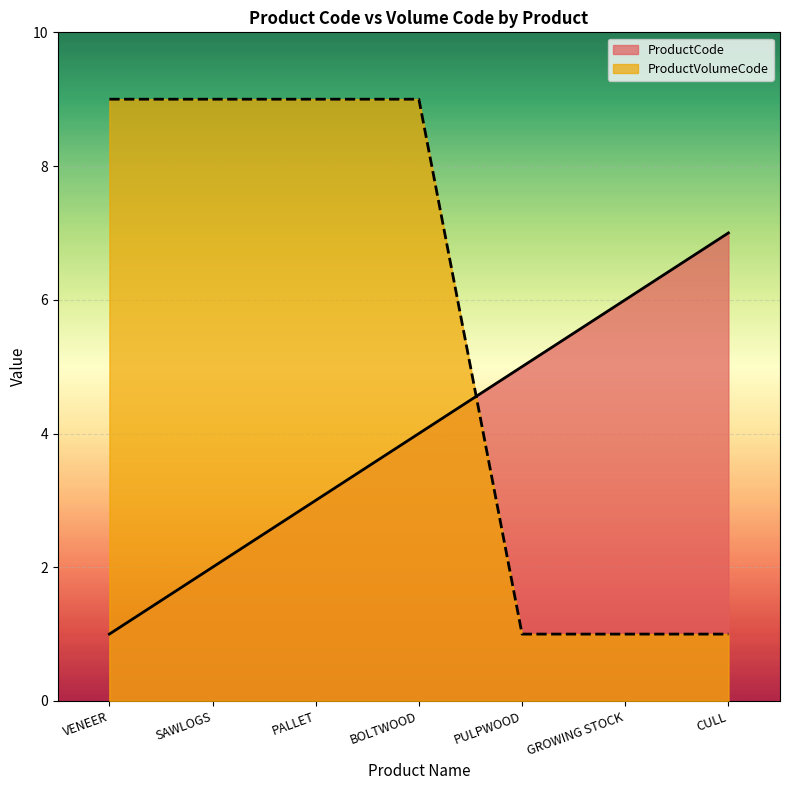

Which series changed the most between VENEER and BOLTWOOD?

ProductCode